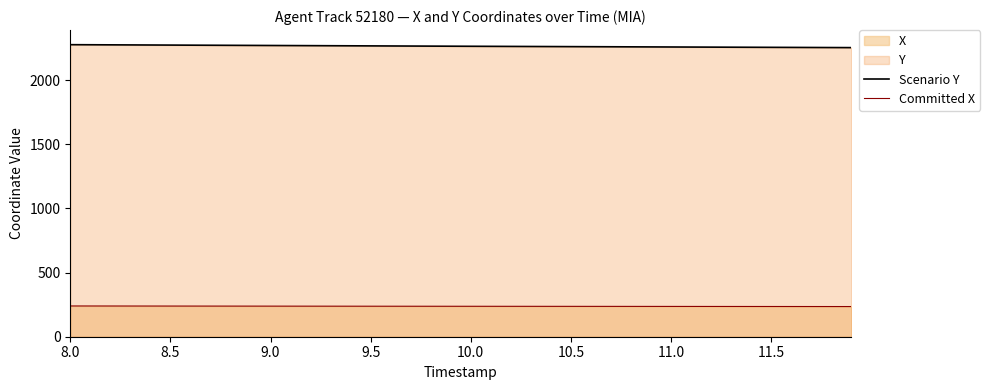

What is the value of the Committed X point at the 13th from the left?

238.3